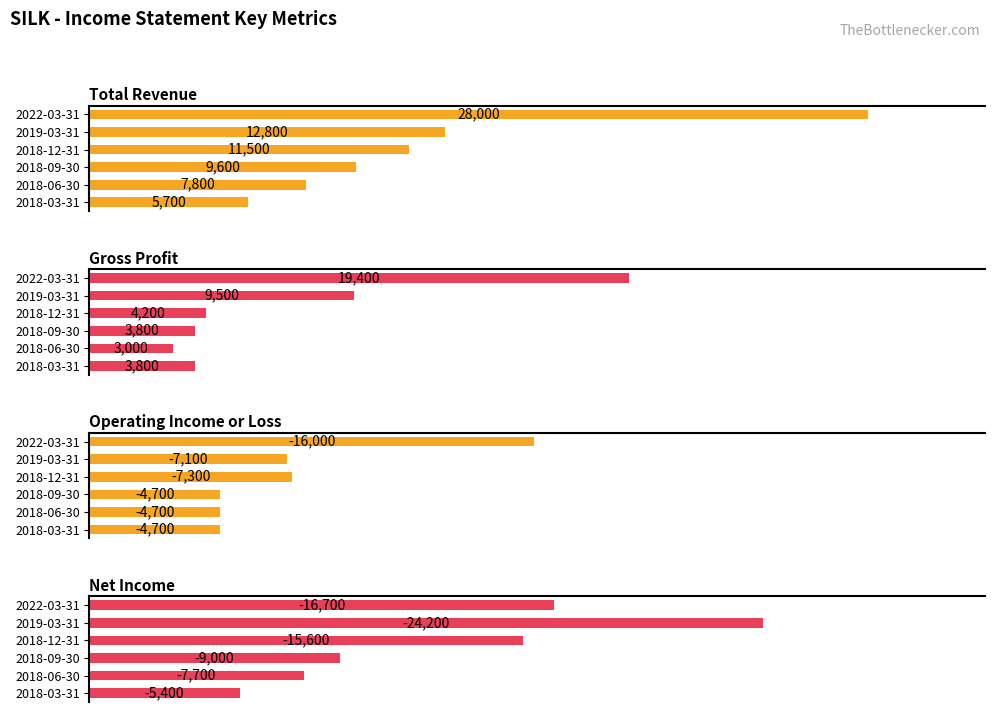

The value of Gross Profit at 2022-03-31 is 19400. True or false?

True